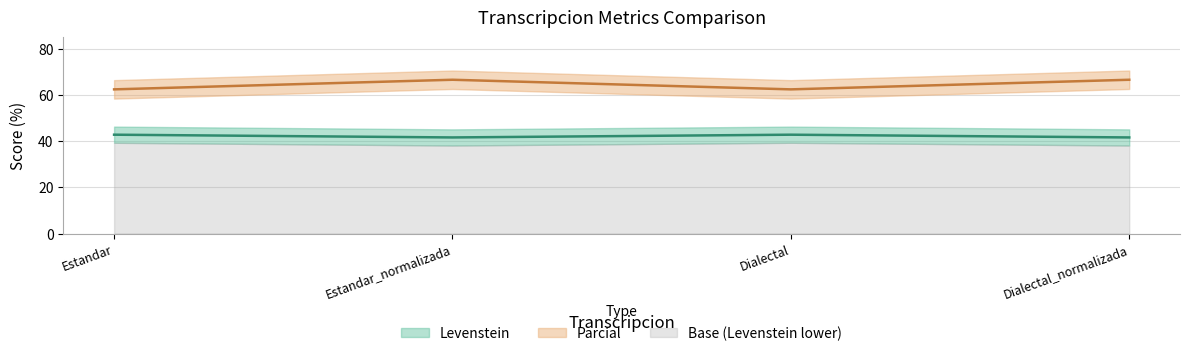

Reading right to left, extract all data points from this chart.

Levenstein: Dialectal_normalizada=41.7	Dialectal=42.9	Estandar_normalizada=41.7	Estandar=42.9
Parcial: Dialectal_normalizada=66.7	Dialectal=62.5	Estandar_normalizada=66.7	Estandar=62.5